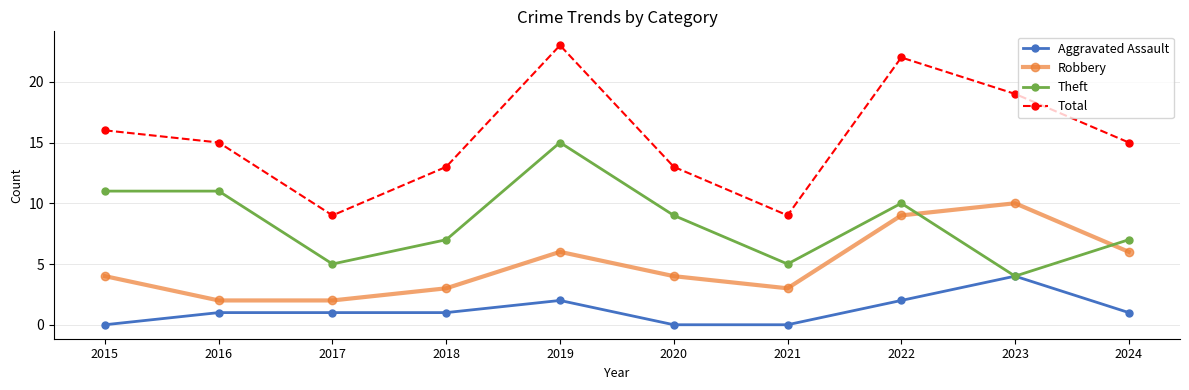

What value does the Total series have at 2017, to the nearest 5?

10